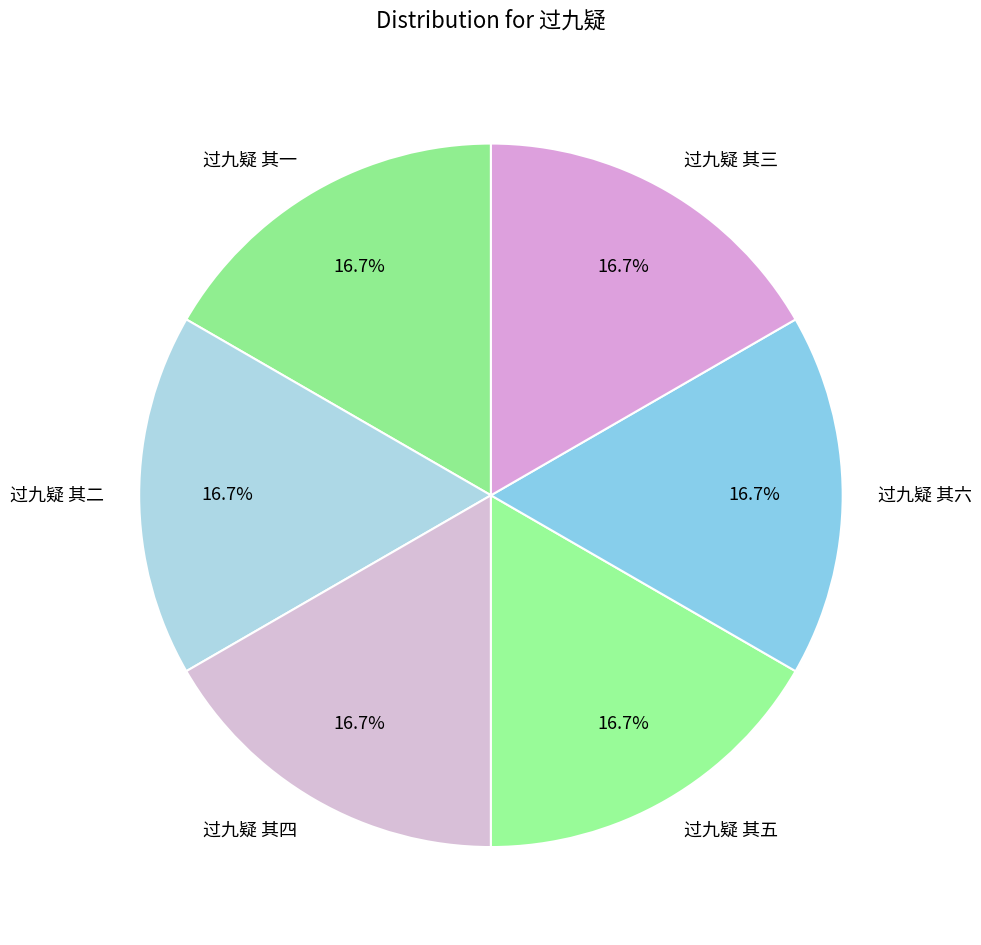

Count the number of slices in the pie.

6